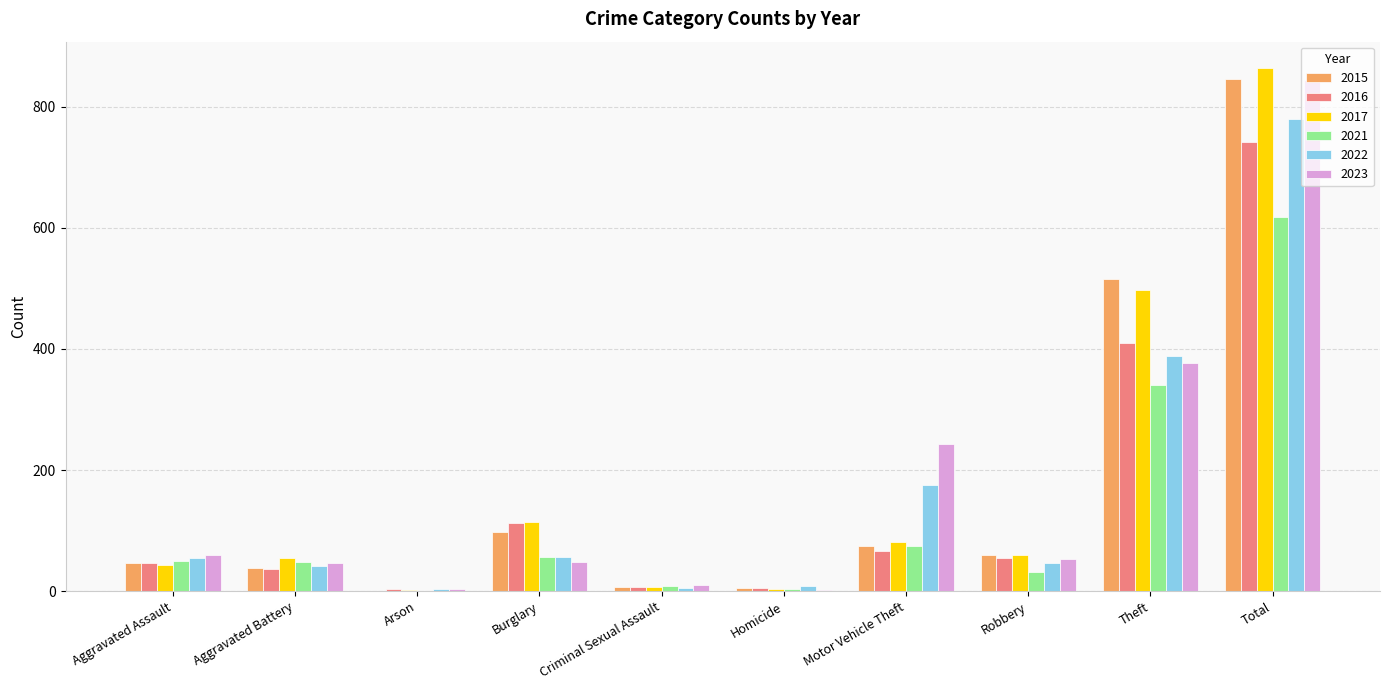

What are all the series names shown in the legend?

2015, 2016, 2017, 2021, 2022, 2023